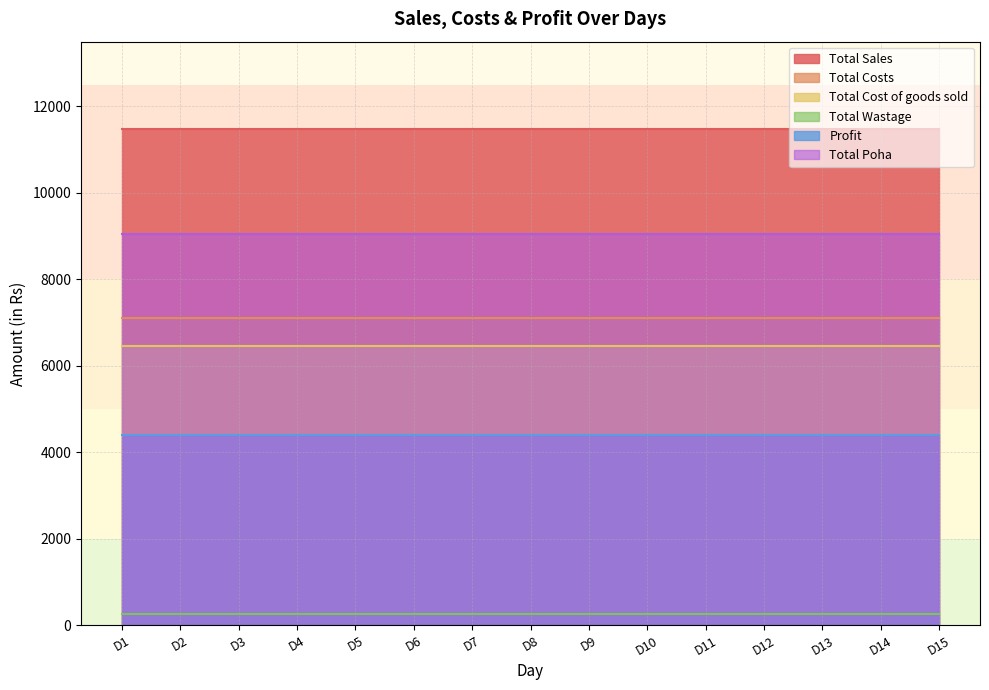

What is the spread (max minus min) of values at D12?

11240